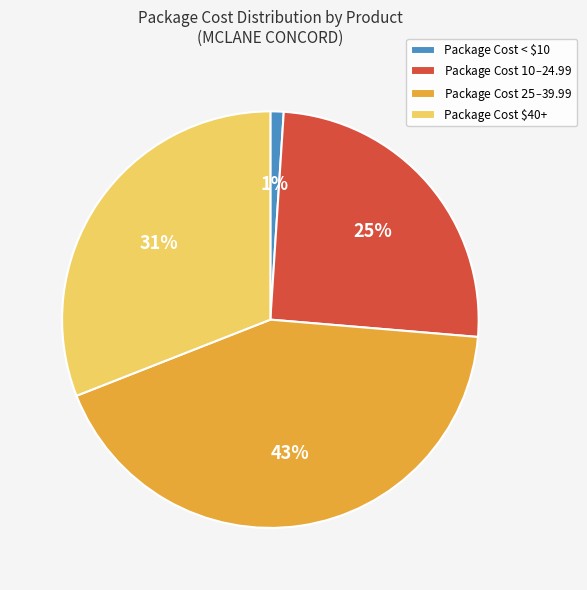

Is there any slice that represents more than half of the pie?

No